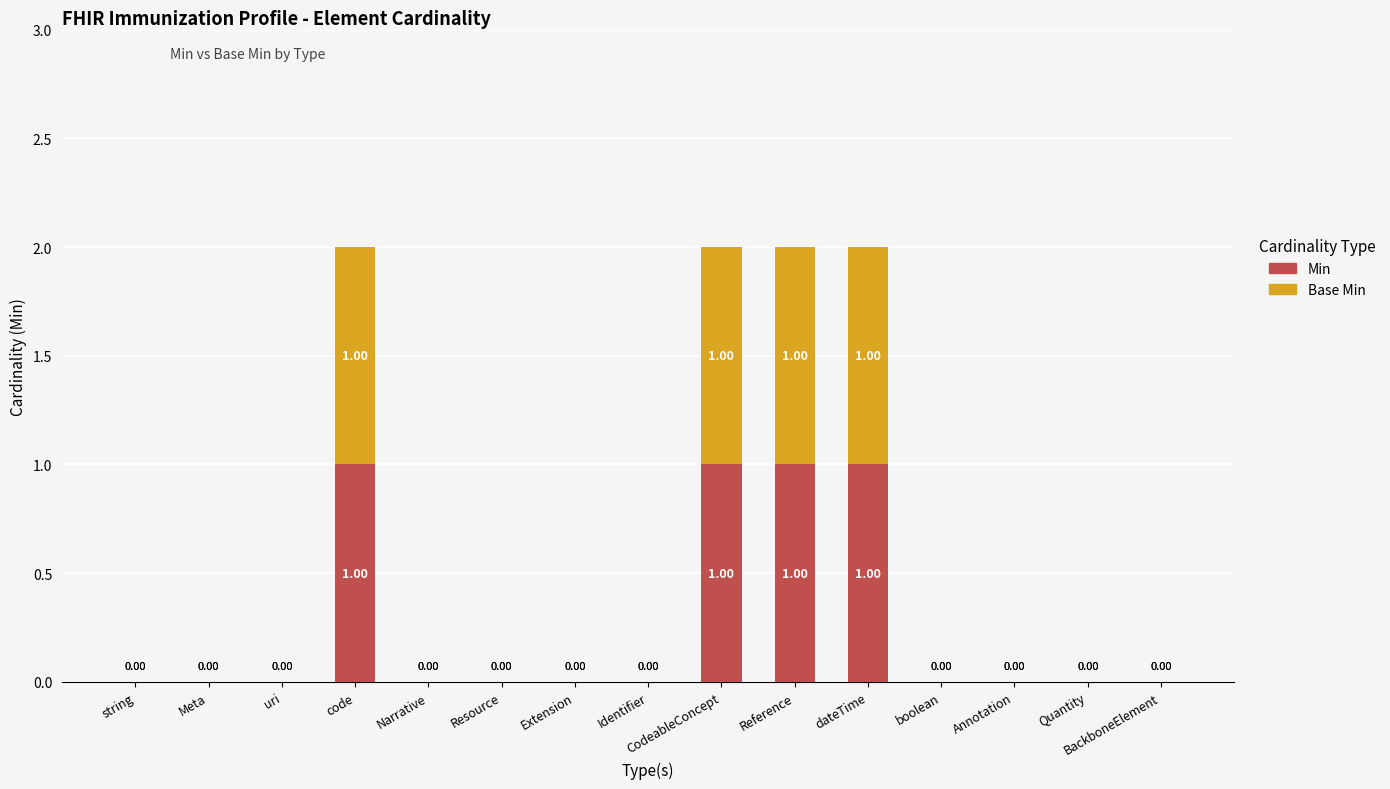

What is the maximum value for Min?

1